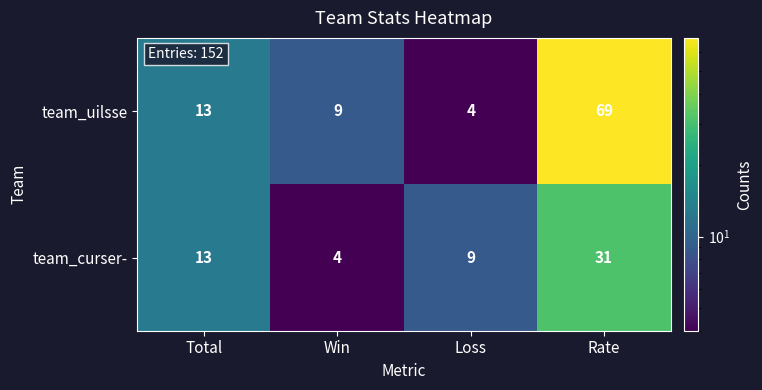

Rank the series at Loss from highest to lowest value.

team_curser-, team_uilsse